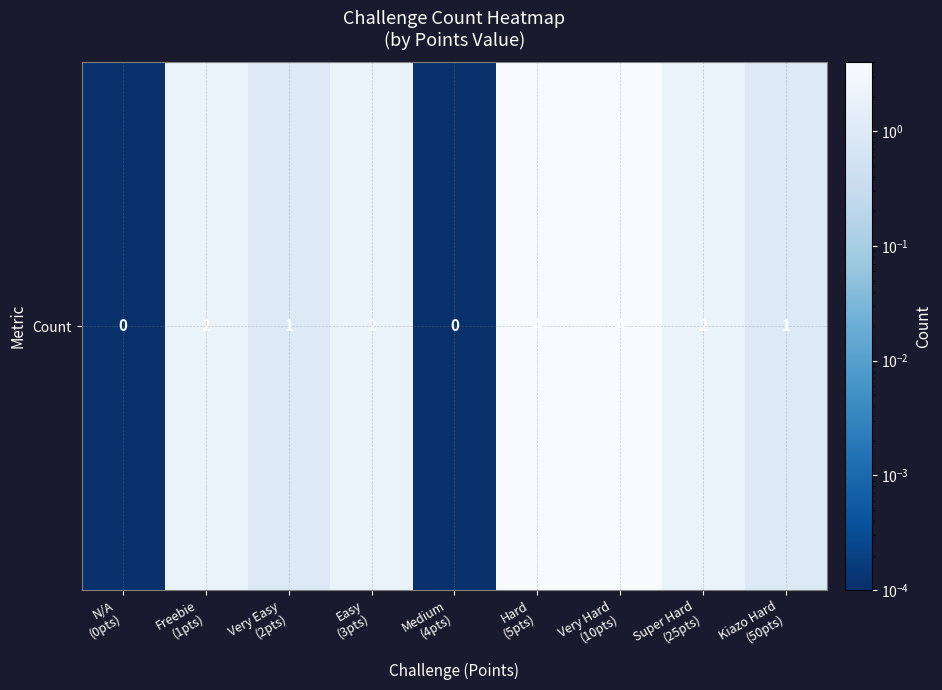

Rank the categories by value from highest to lowest.

Hard
(5pts), Very Hard
(10pts), Freebie
(1pts), Easy
(3pts), Super Hard
(25pts), Very Easy
(2pts), Kiazo Hard
(50pts), N/A
(0pts), Medium
(4pts)